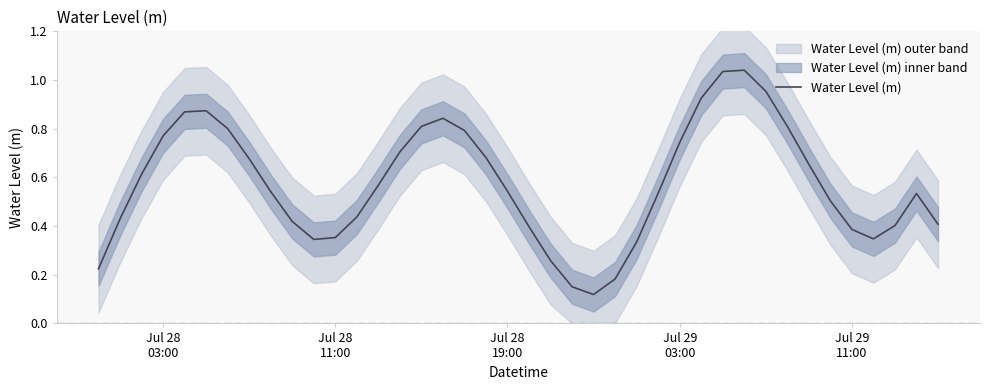

The value at 5 is 0.4. True or false?

False